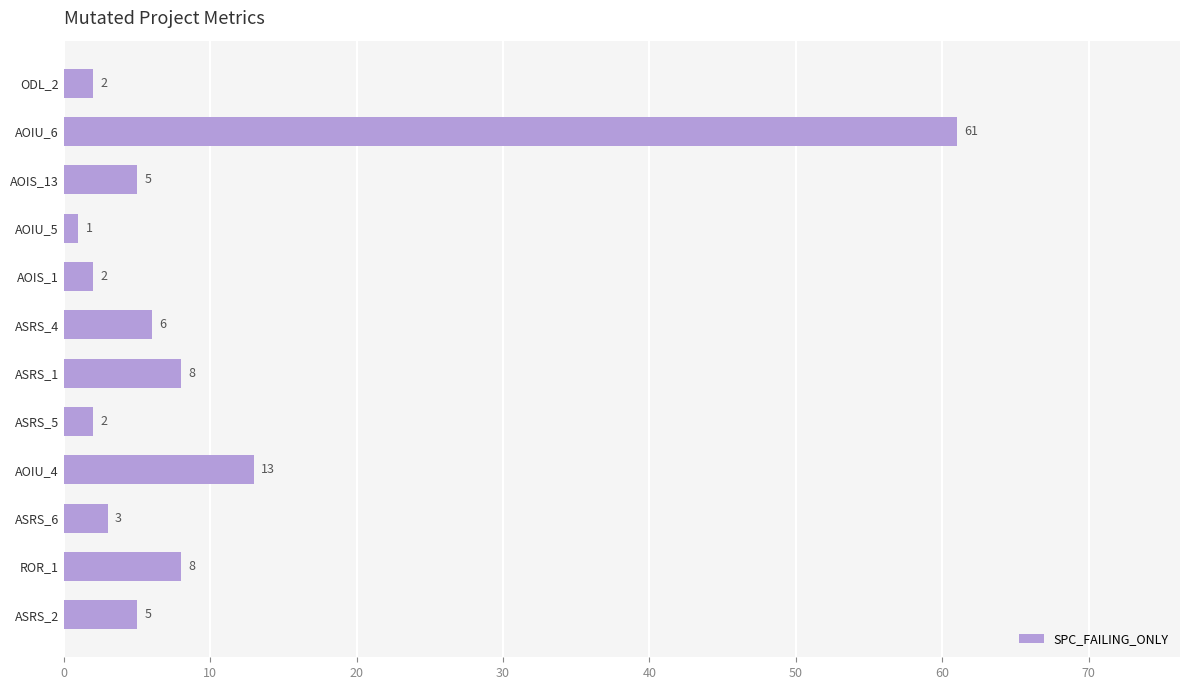

What is the sum of all values?

116